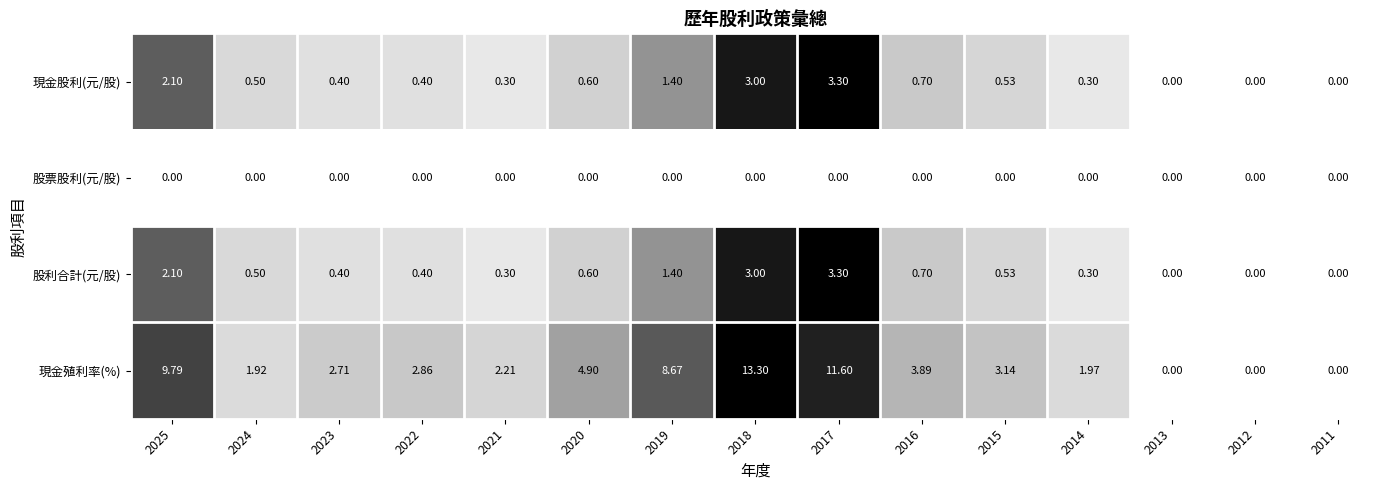

Between 2018 and 2012, which series saw the biggest shift?

現金殖利率(%)